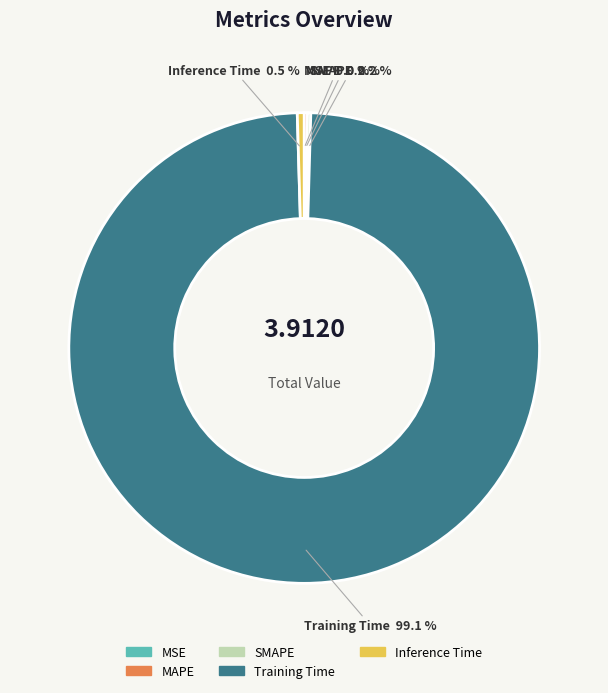

To the nearest percent, what is the difference between the Training Time and Inference Time slice percentages?

99%